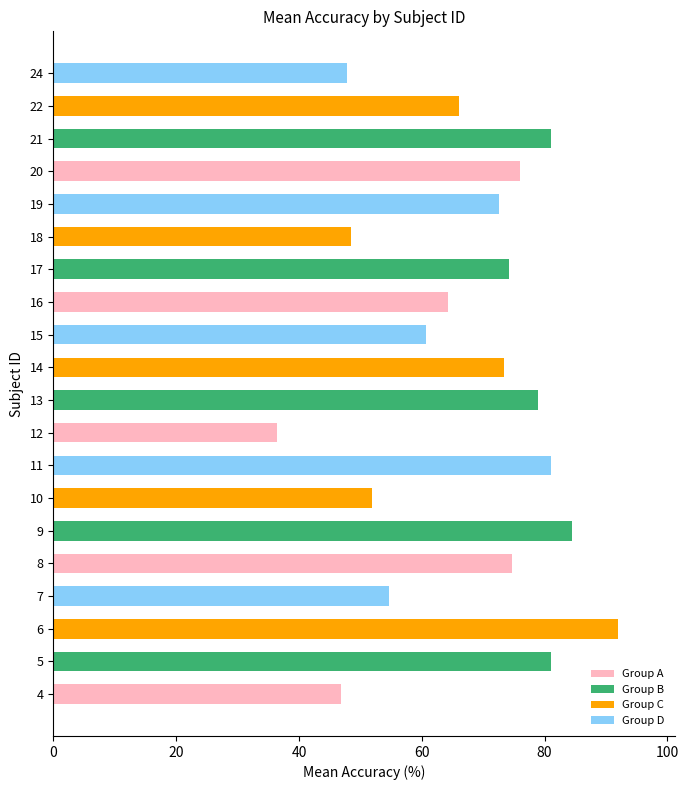

How many bars are there in total?

20